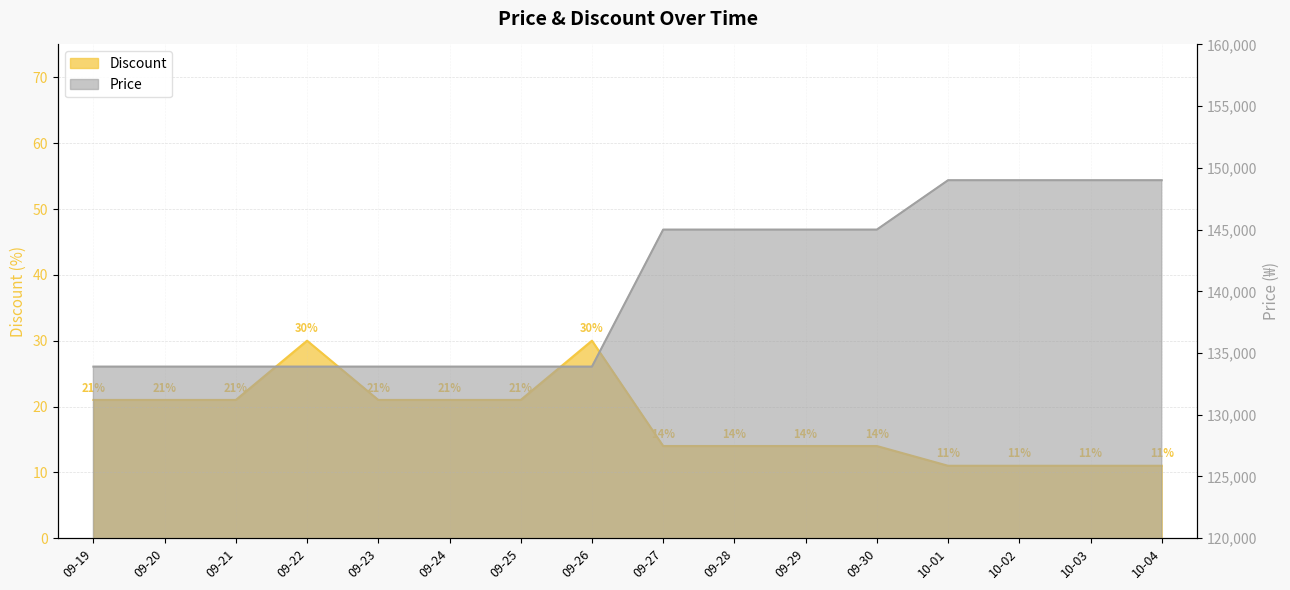

How many series are shown in this chart?

2